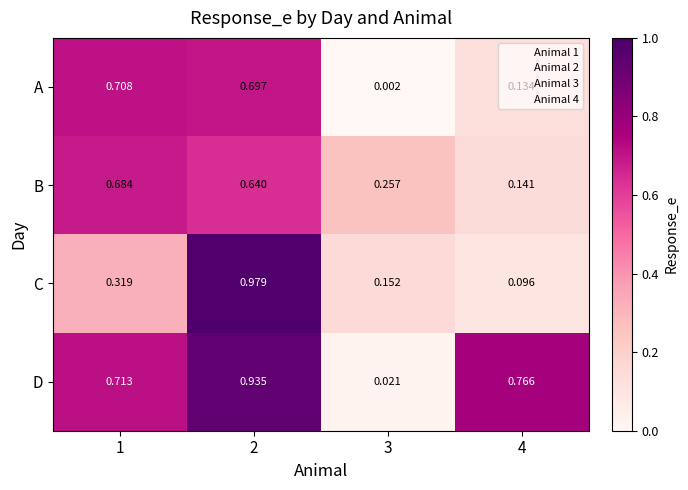

Rank the series at 3 from lowest to highest value.

A, D, C, B